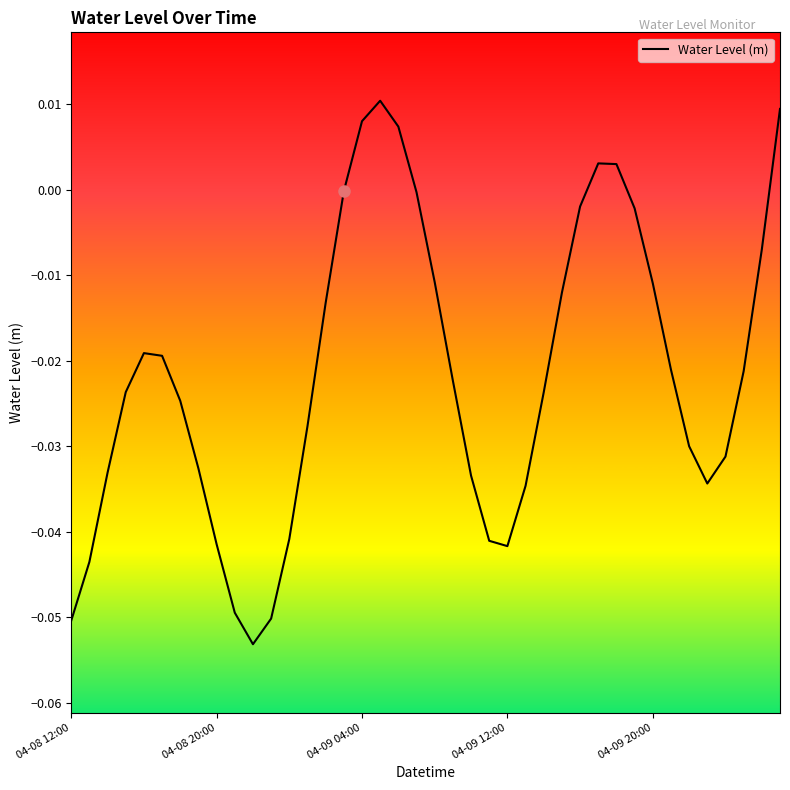

At which category does the data reach its first local valley?

10